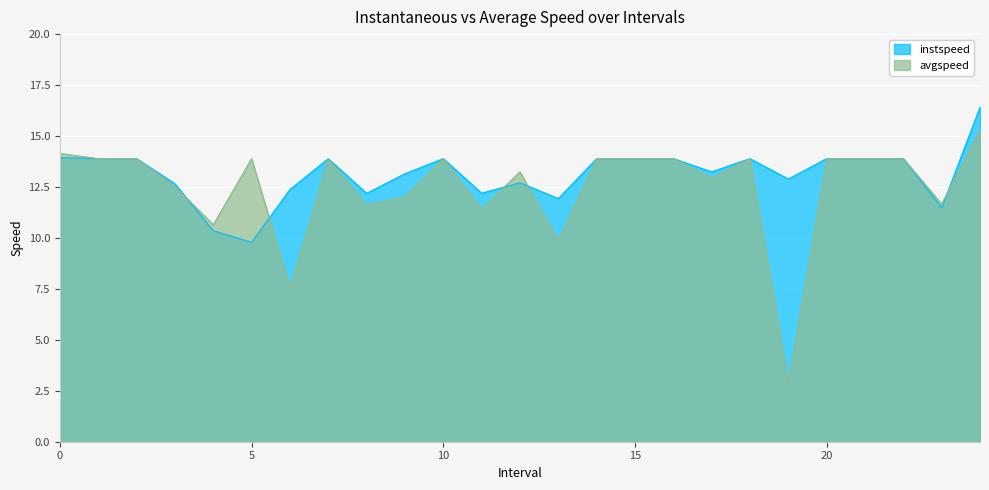

What is the total value across all series at 9.0?

25.2